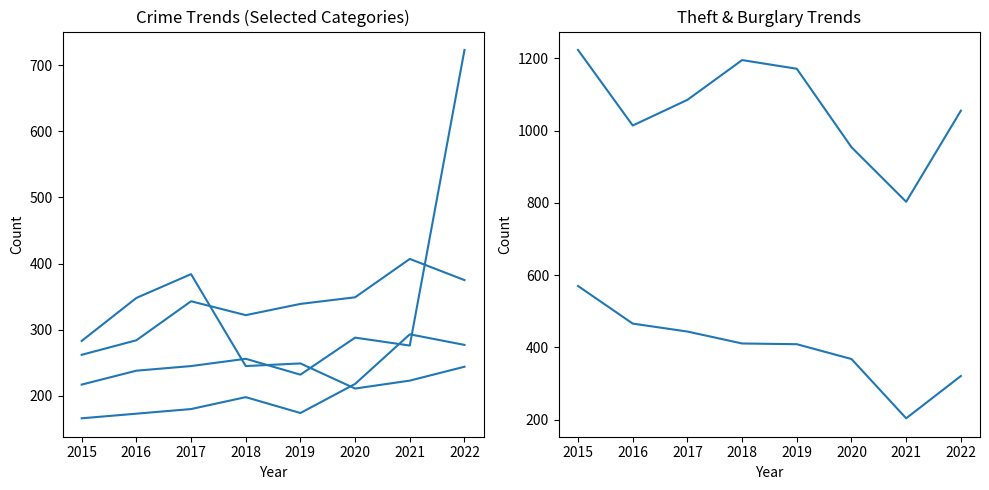

Reading left to right, list all the values displayed in this chart.

Aggravated Assault: 166	173	180	198	174	218	293	277
Aggravated Battery: 262	284	343	322	339	349	407	375
Robbery: 283	348	384	245	249	211	223	244
Motor Vehicle Theft: 217	238	245	256	232	288	276	723
Theft: 1223	1014	1085	1195	1171	954	803	1055
Burglary: 570	466	444	411	409	368	204	321